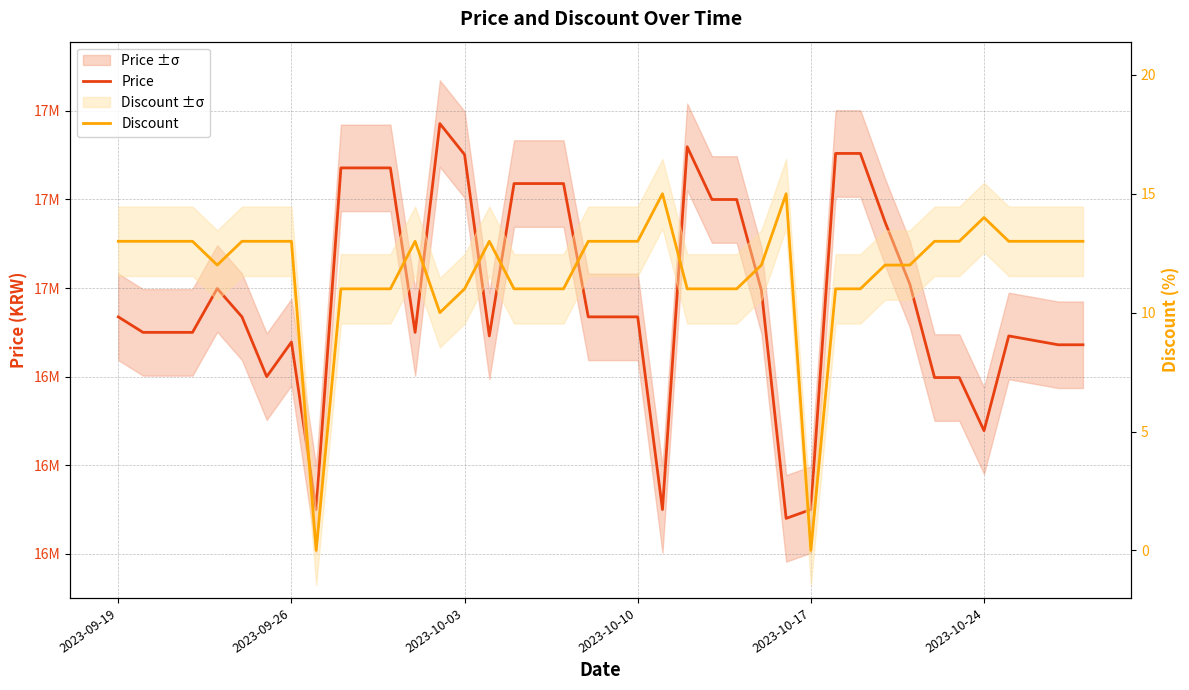

True or false: Discount and Price cross at least once.

False